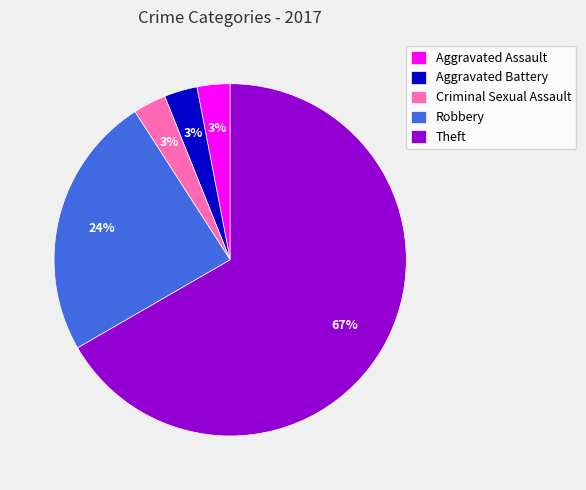

Combined, do Robbery and Aggravated Assault account for over 50%?

No